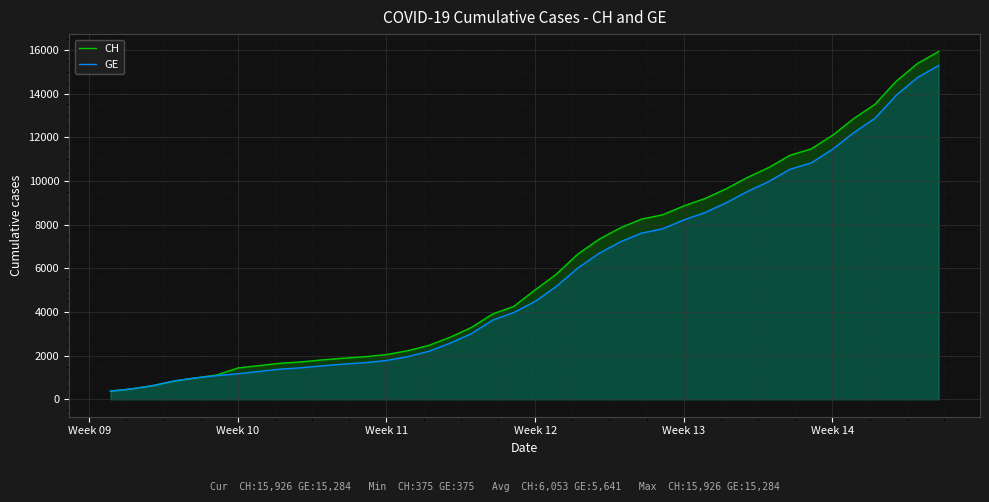

Which series has the largest range (max minus min)?

CH